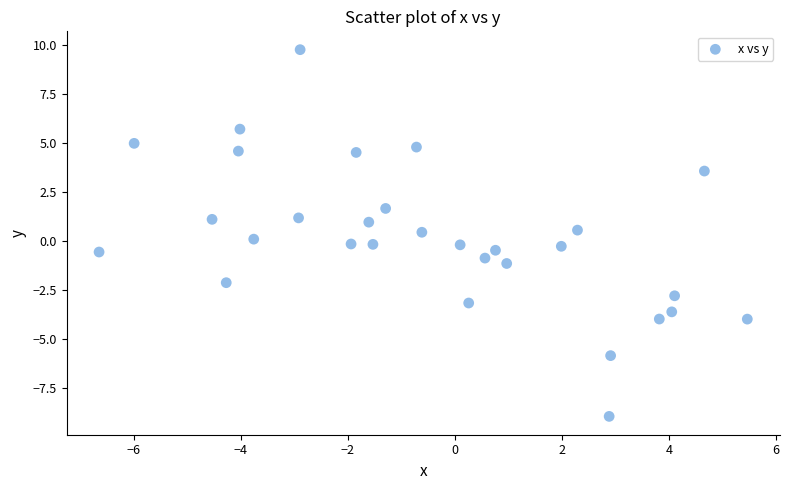

What is the range of X values (max minus min)?

12.1